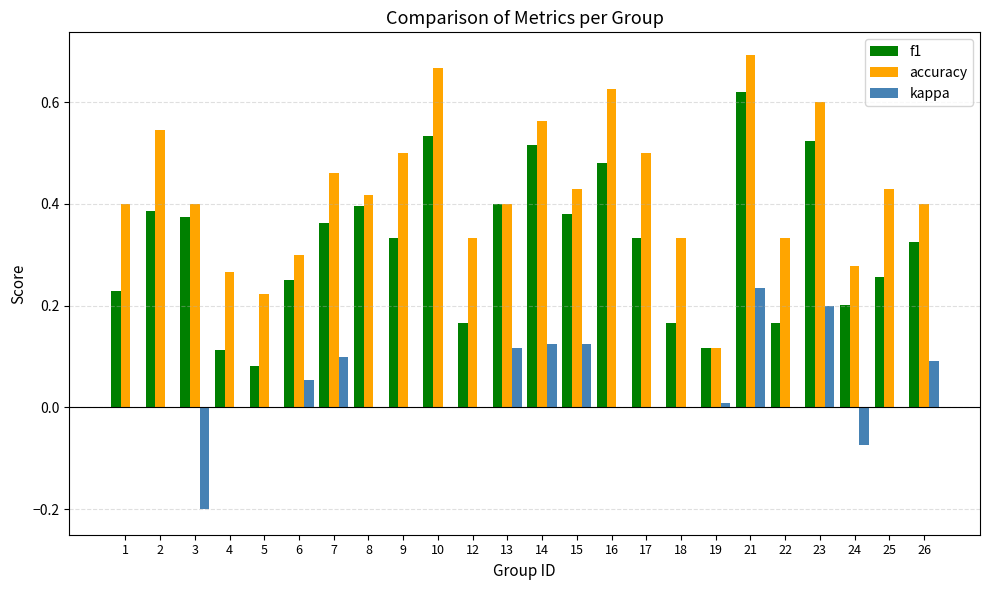

Is it true that f1 equals 0.2 at 18?

True